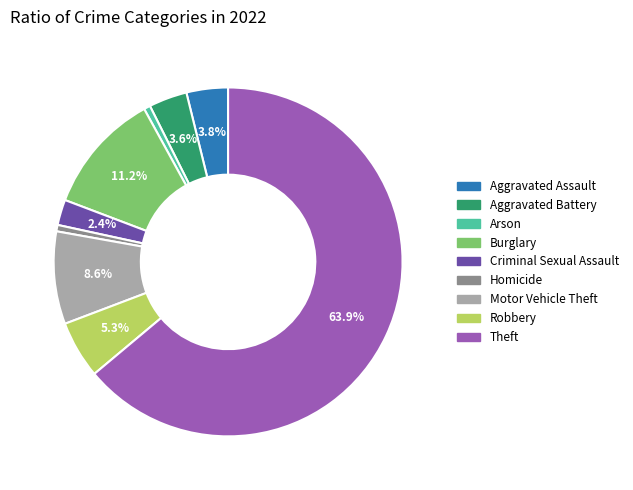

To the nearest percent, what is the combined percentage of Aggravated Battery and Arson?

4%